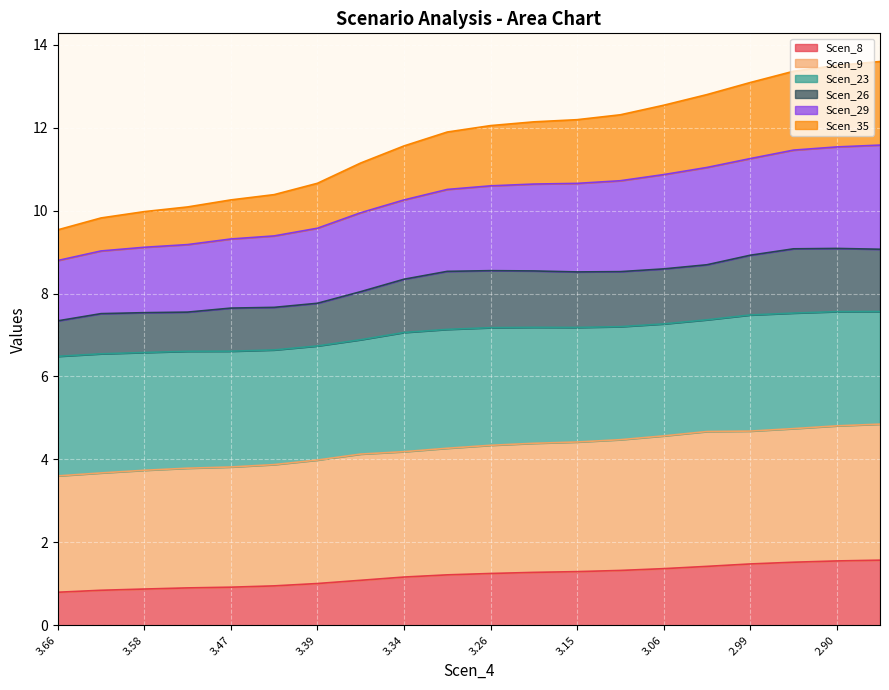

What is the lowest value of the Scen_8 series?

0.8